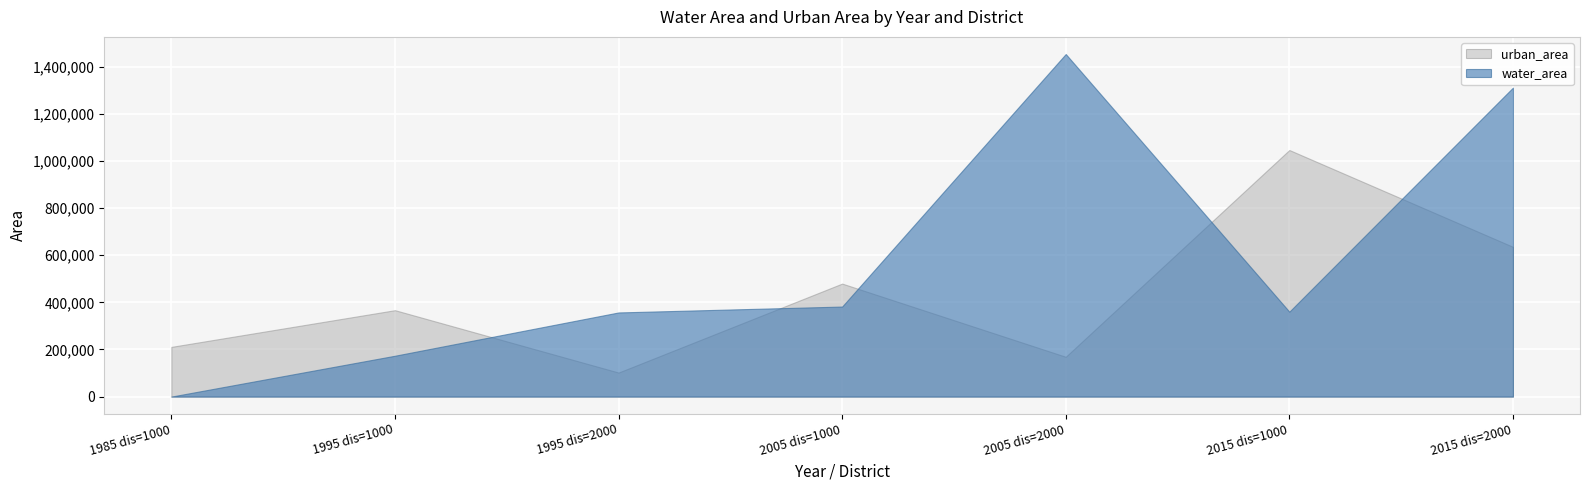

In water_area, how many points are lower than both neighbors (excluding endpoints)?

1